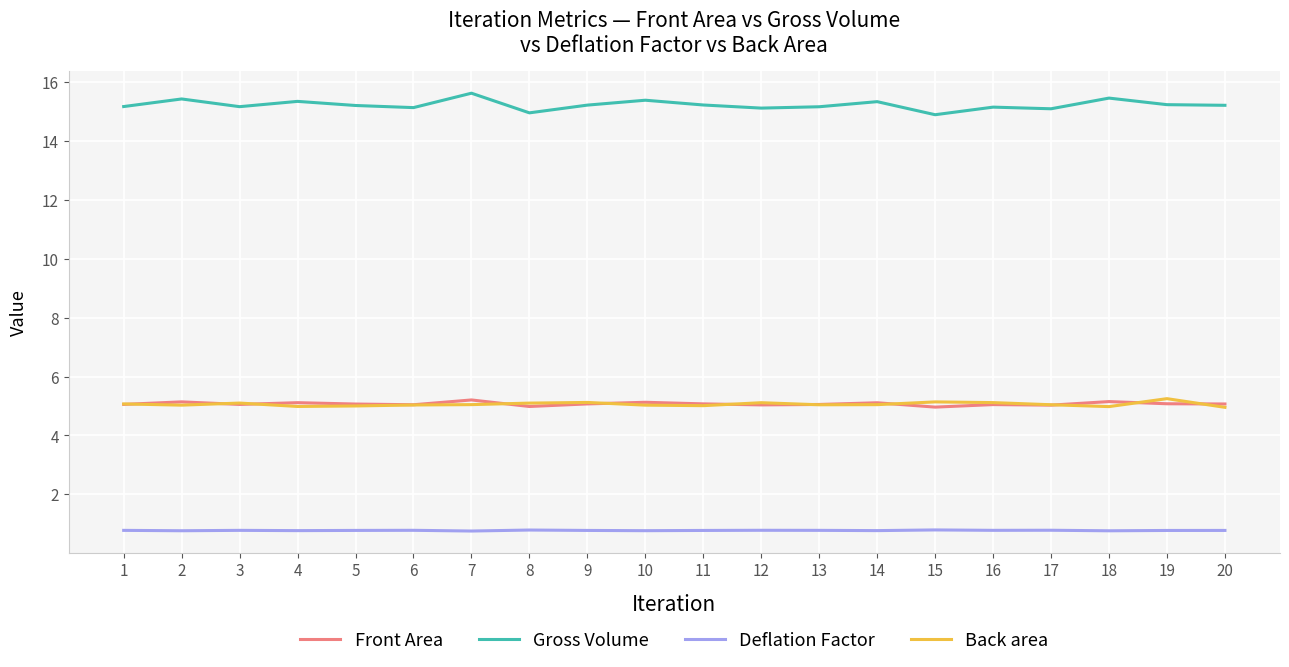

What is the maximum value for Gross Volume?

15.6